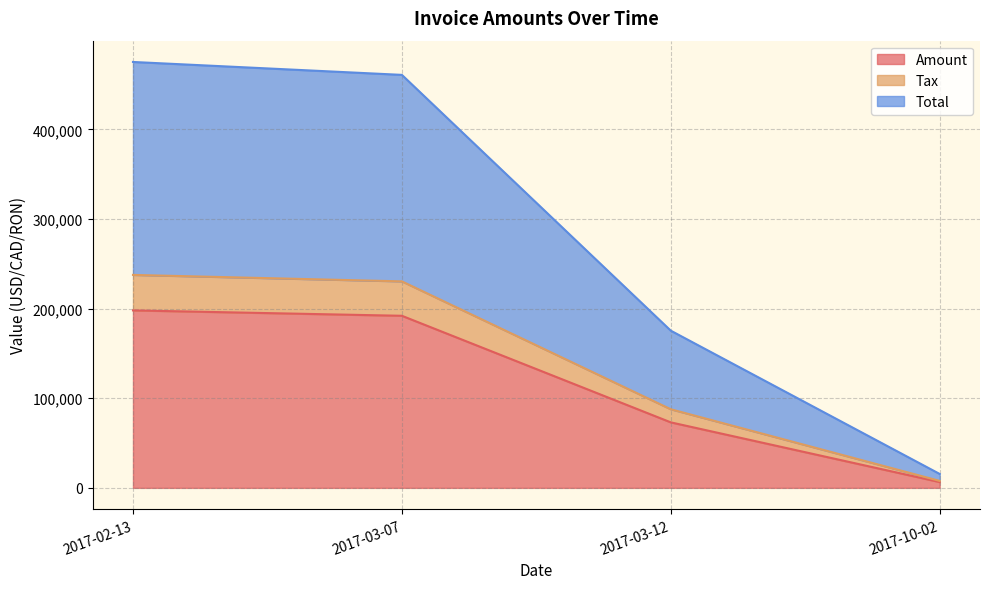

What is the value of the Total point at the 1st from the left?

475312.4